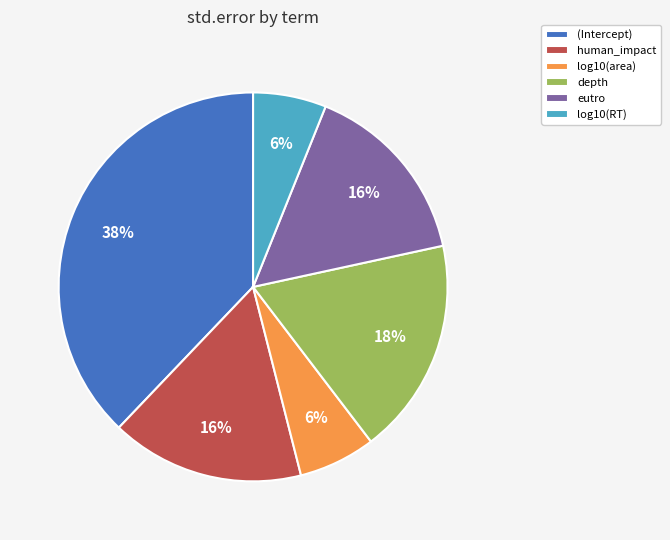

True or false: human_impact accounts for 6% of the total.

False